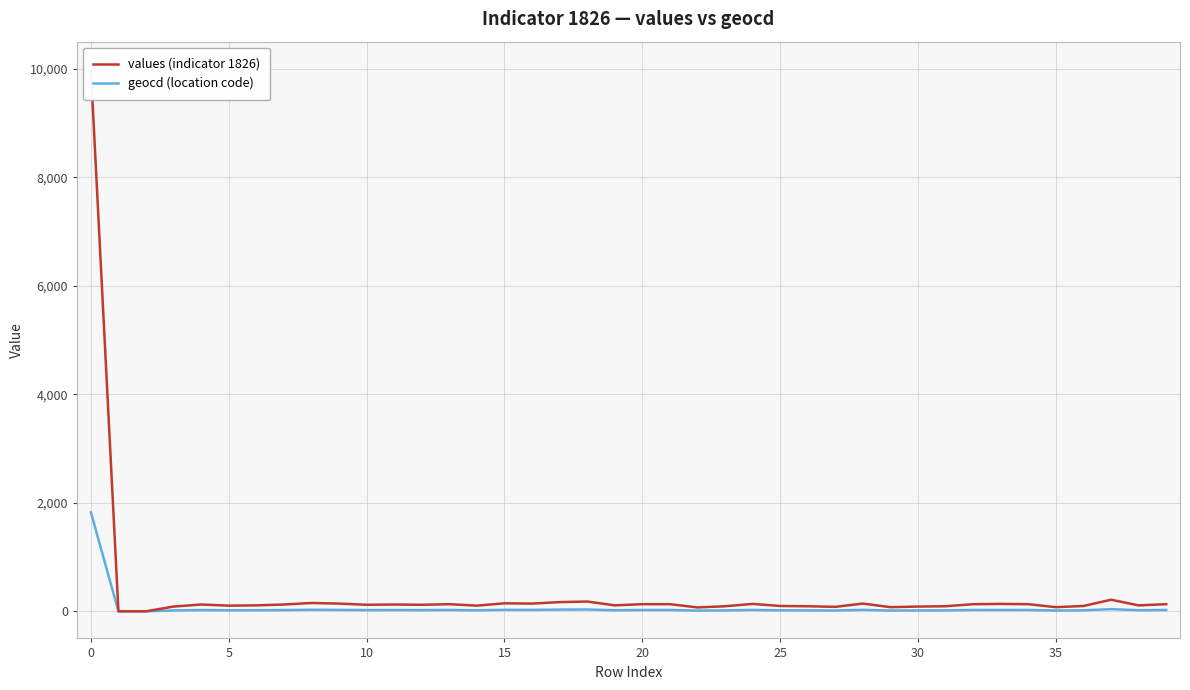

The value of values (indicator 1826) at 31 is 93. True or false?

True